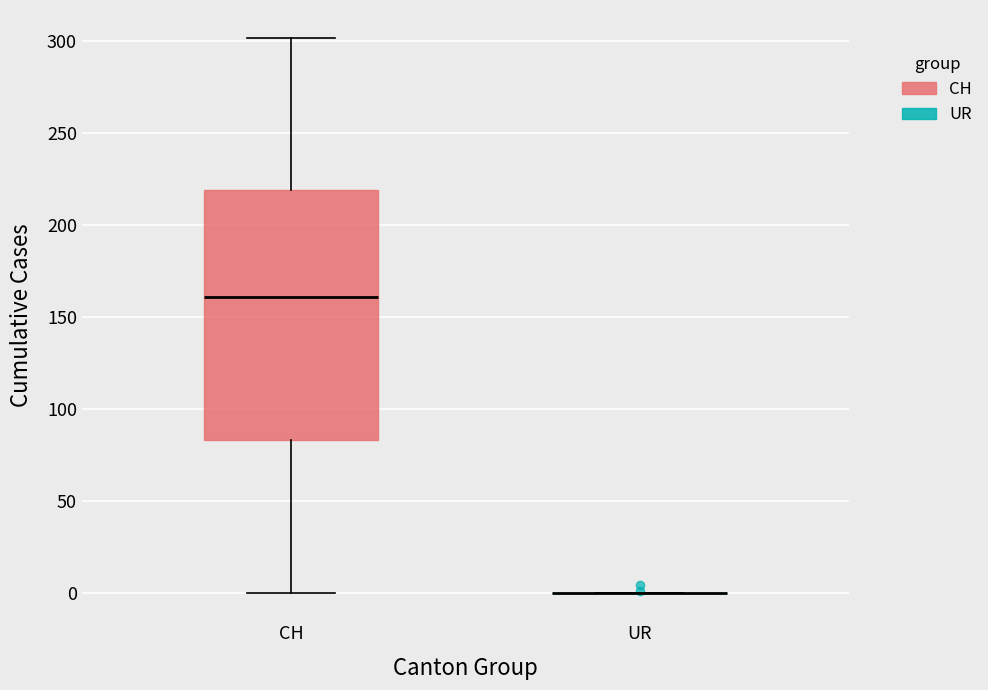

Comparing the boxes themselves (not the whiskers), which one is the tallest?

CH